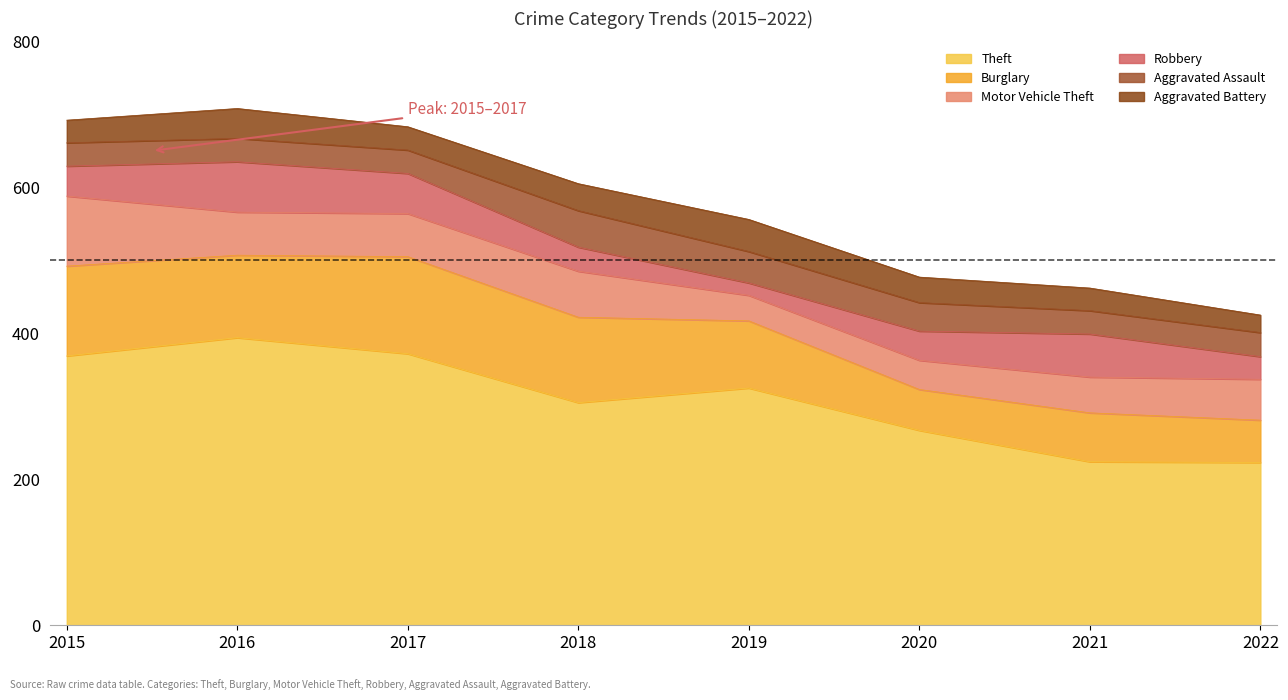

Reading left to right, list all the values displayed in this chart.

Theft: 2015=369	2016=394	2017=372	2018=305	2019=325	2020=267	2021=224	2022=223
Burglary: 2015=123	2016=113	2017=133	2018=117	2019=92	2020=56	2021=67	2022=58
Motor Vehicle Theft: 2015=96	2016=59	2017=59	2018=63	2019=35	2020=40	2021=49	2022=56
Robbery: 2015=41	2016=69	2017=55	2018=33	2019=17	2020=40	2021=59	2022=31
Aggravated Assault: 2015=32	2016=32	2017=32	2018=50	2019=43	2020=39	2021=32	2022=33
Aggravated Battery: 2015=31	2016=41	2017=32	2018=37	2019=44	2020=35	2021=31	2022=24